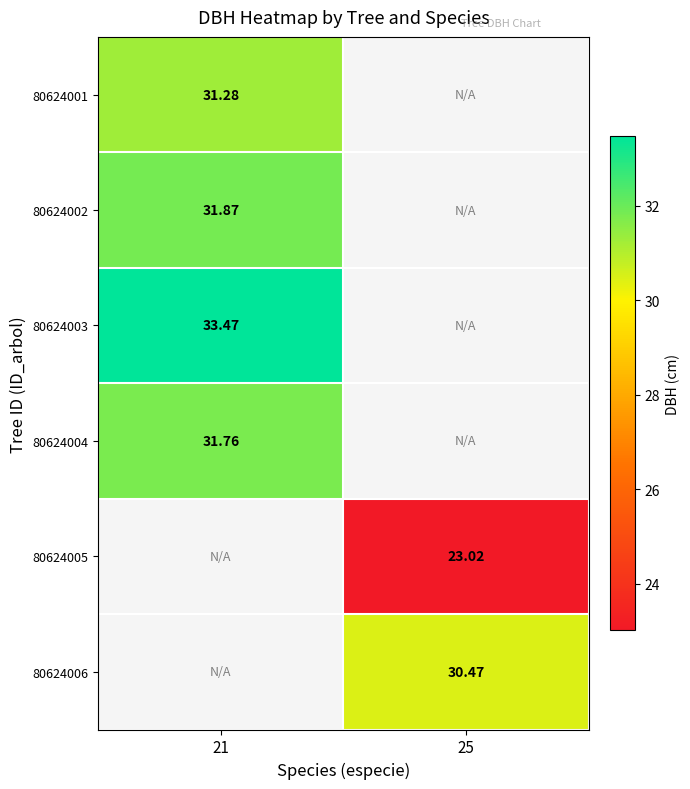

Which label corresponds to the smallest value in the chart?

25